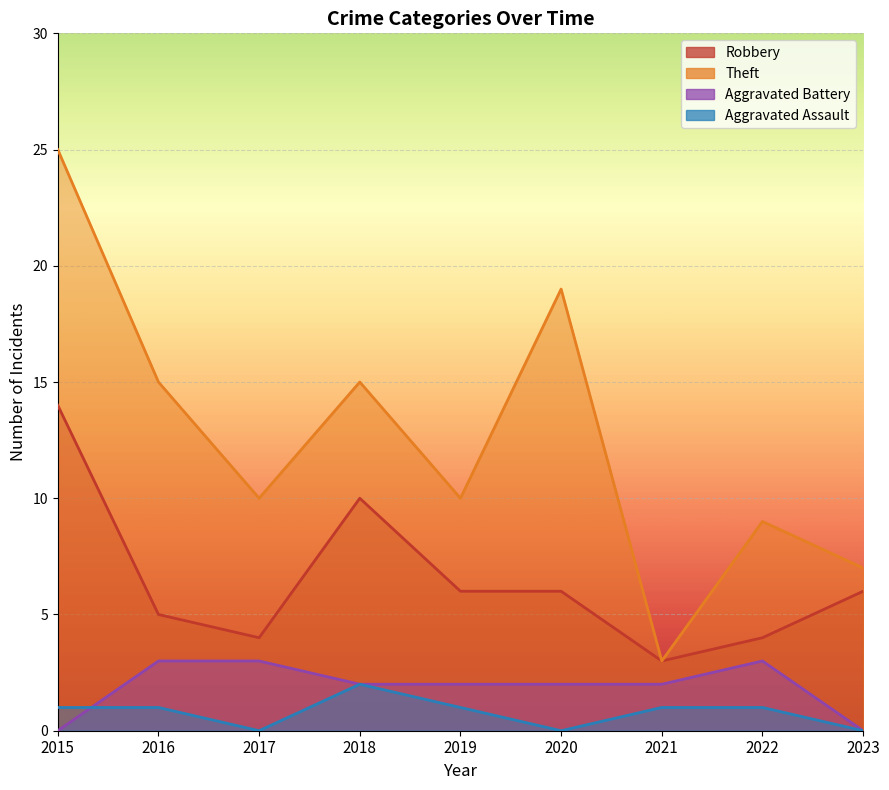

At which category is the sum across all series the highest?

2015